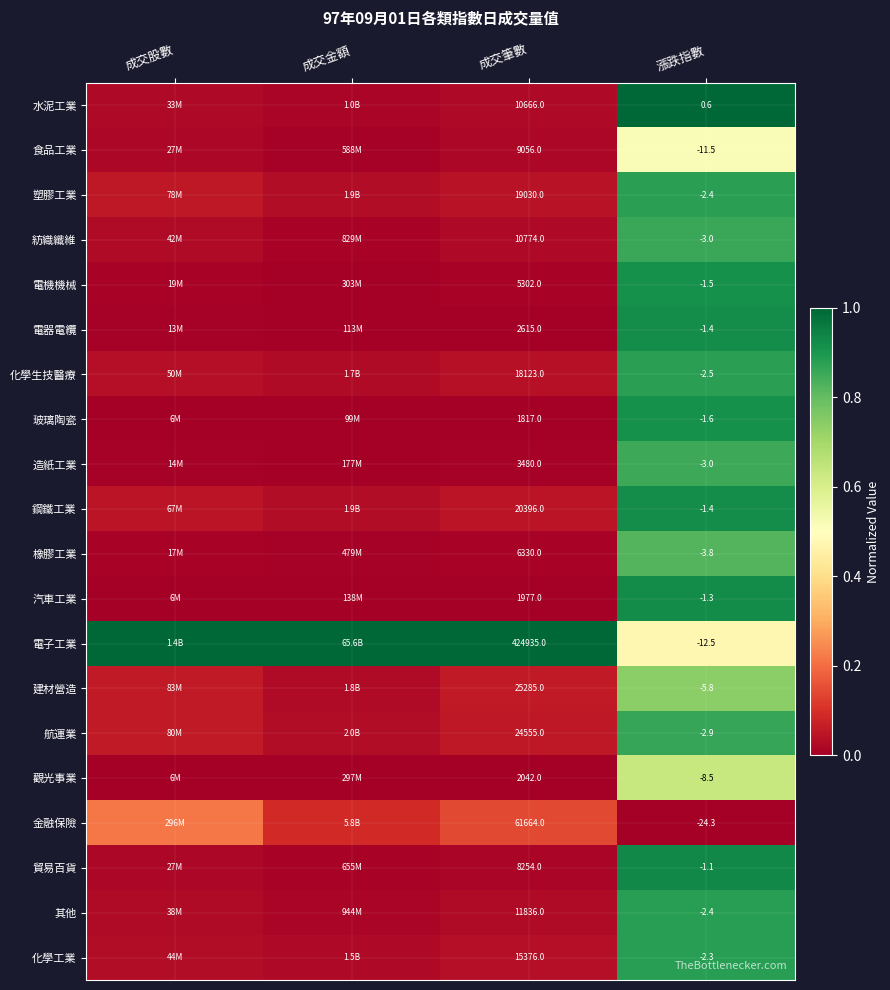

Is the value of 化學生技醫療 at 漲跌指數 greater than the value of 電子工業 at 漲跌指數?

Yes